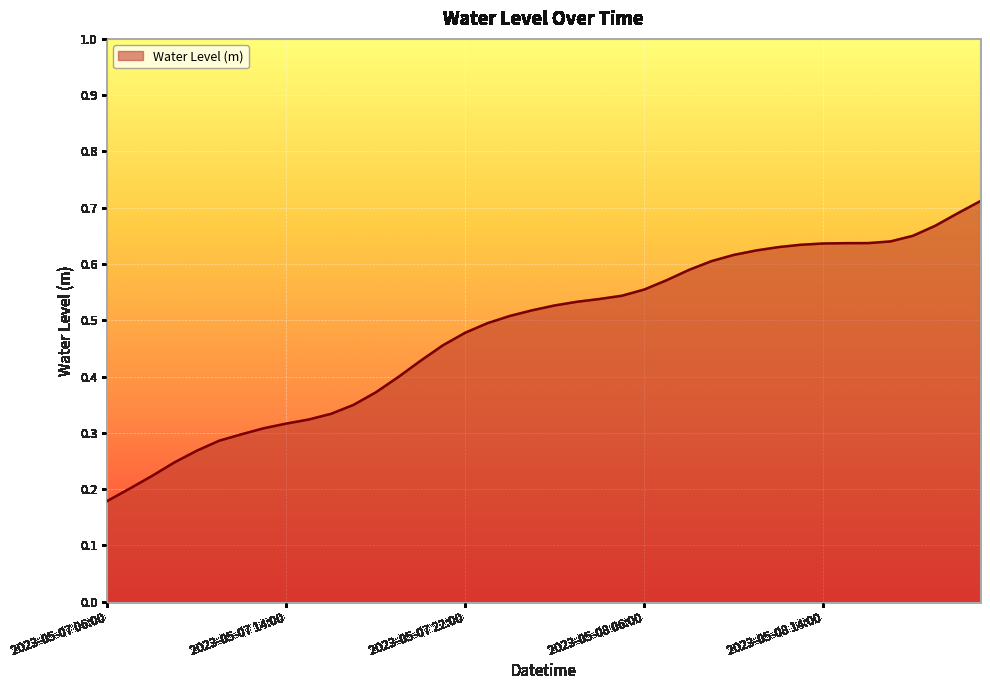

How many lines are shown in the chart?

1